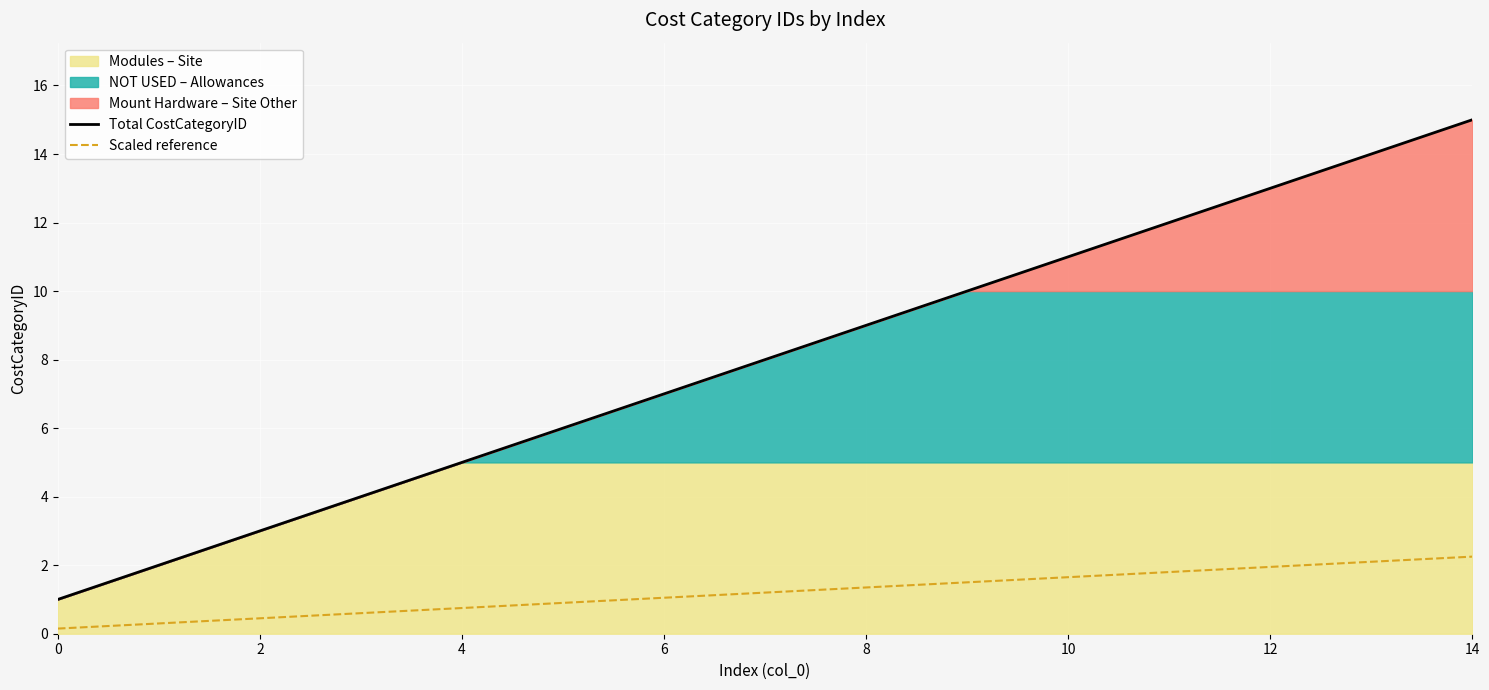

True or false: Scaled reference and Total CostCategoryID cross at least once.

False